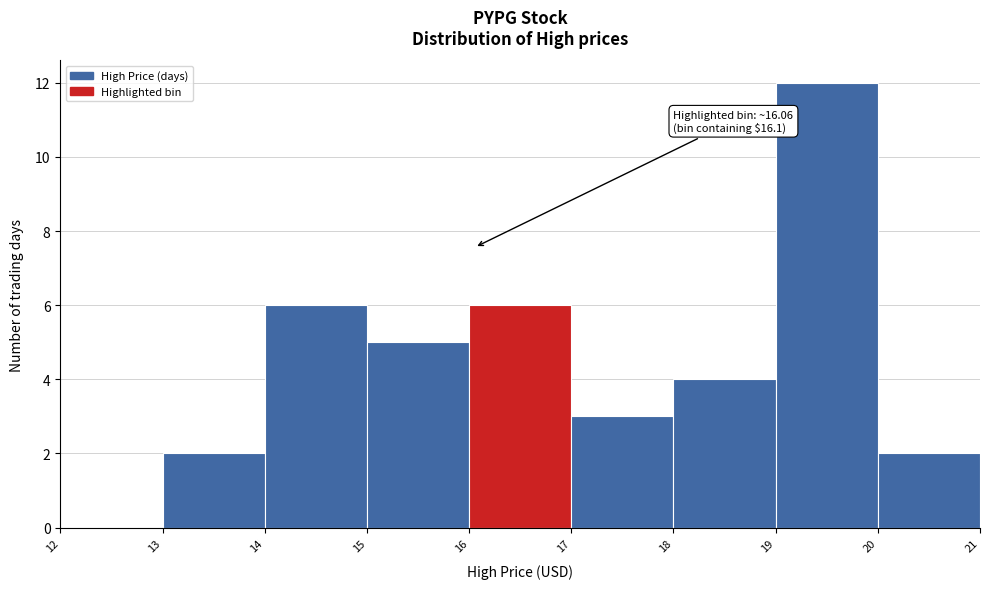

Which range on the x-axis has the tallest bar?

19 to 20